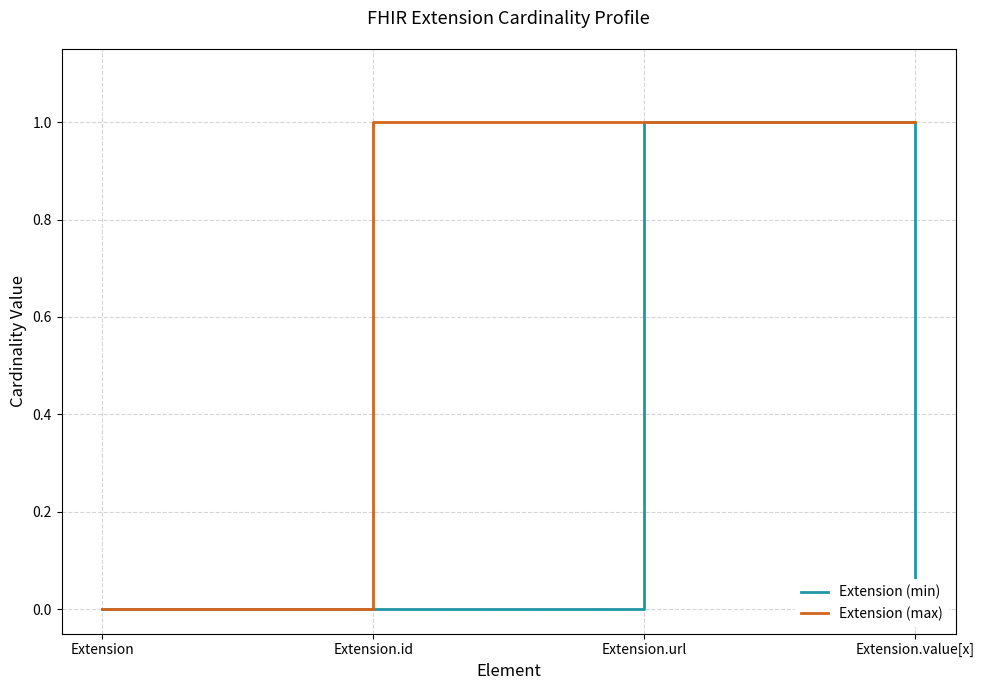

Rank the series by their average value, from highest to lowest.

Extension (max), Extension (min)